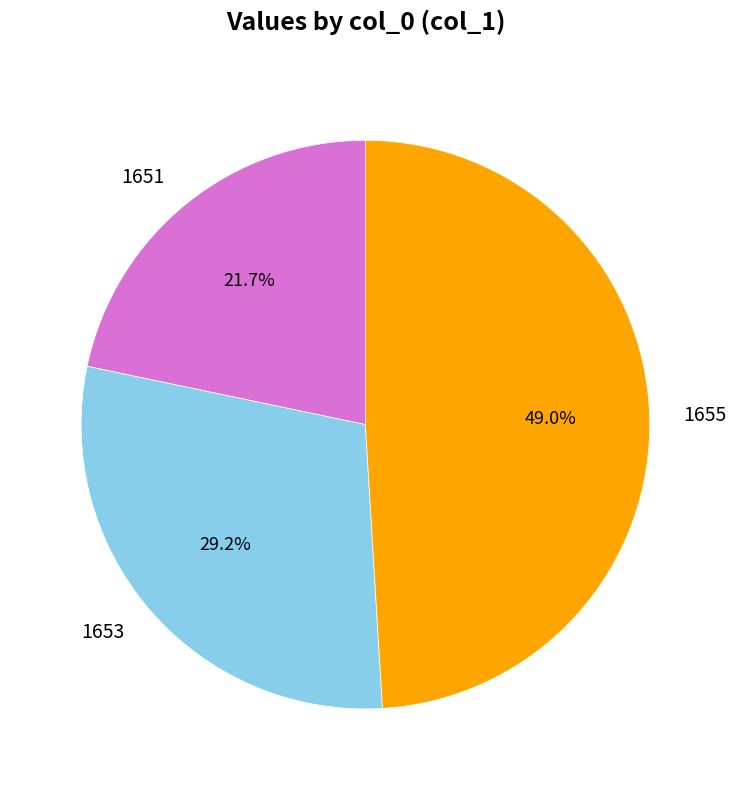

Does any single category account for the majority?

No